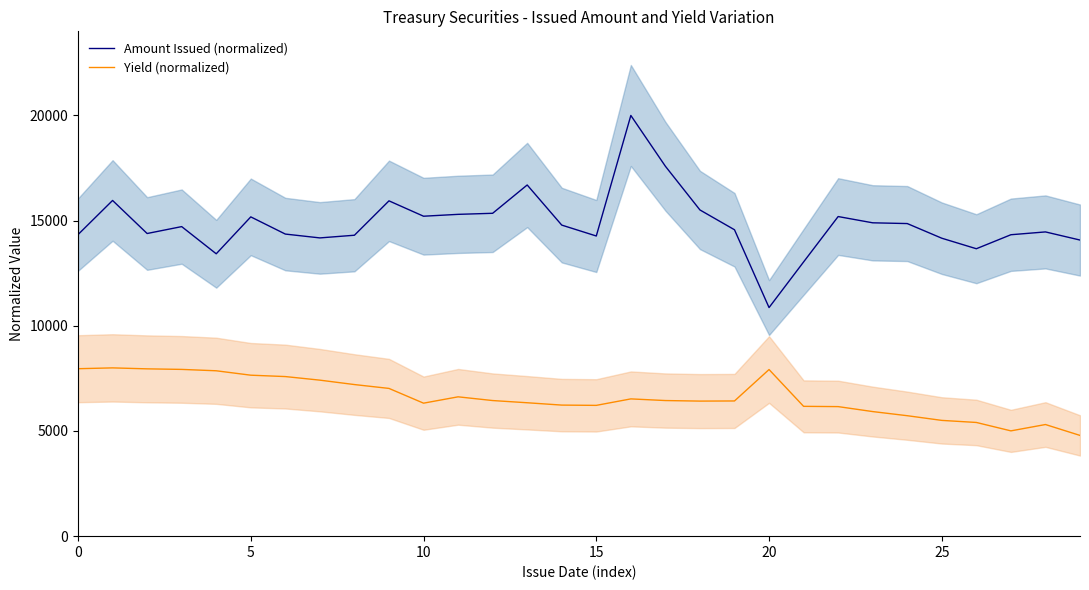

True or false: Yield (normalized) has a value of 5307.1 at 28.

True